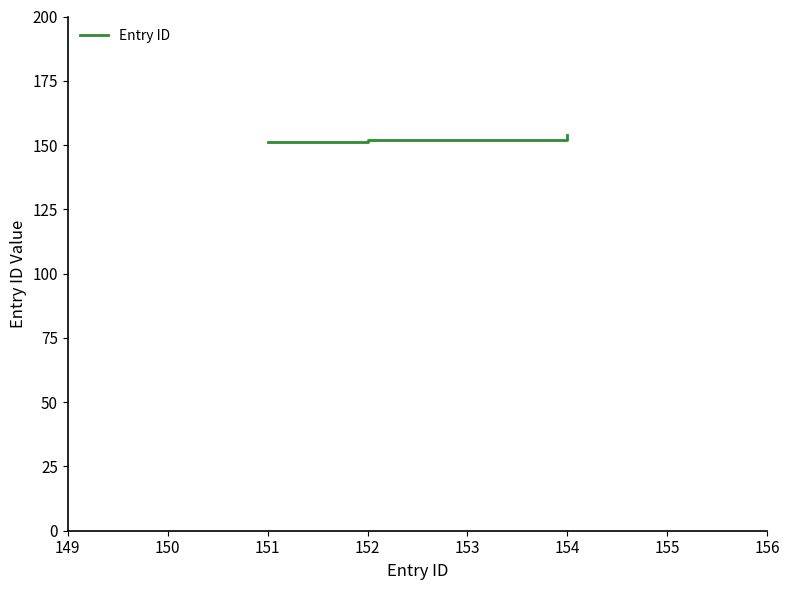

Approximately how many times larger is the value at 152 compared to 151?

1.0